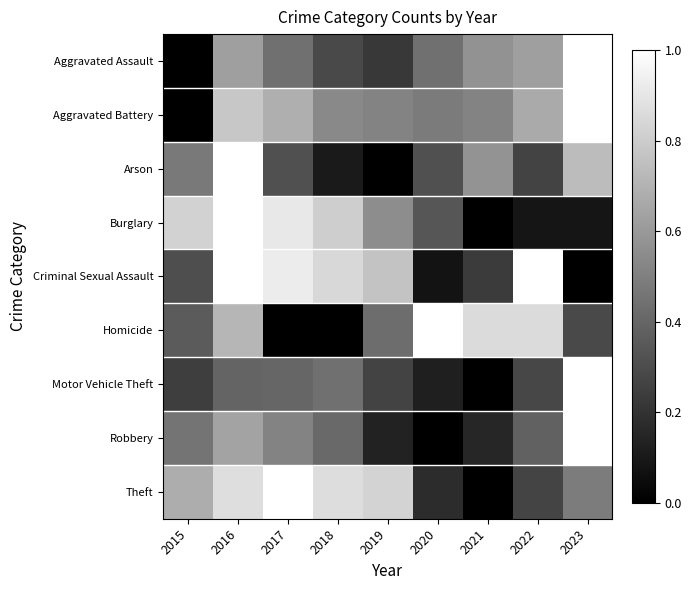

How many distinct data groups are displayed?

9